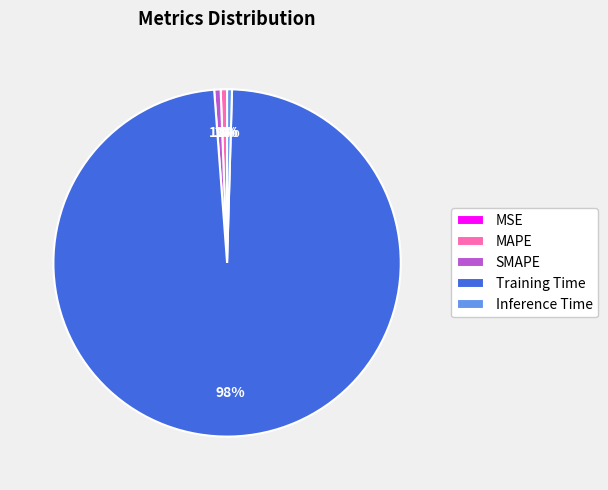

Does SMAPE account for over 50% of the chart?

No